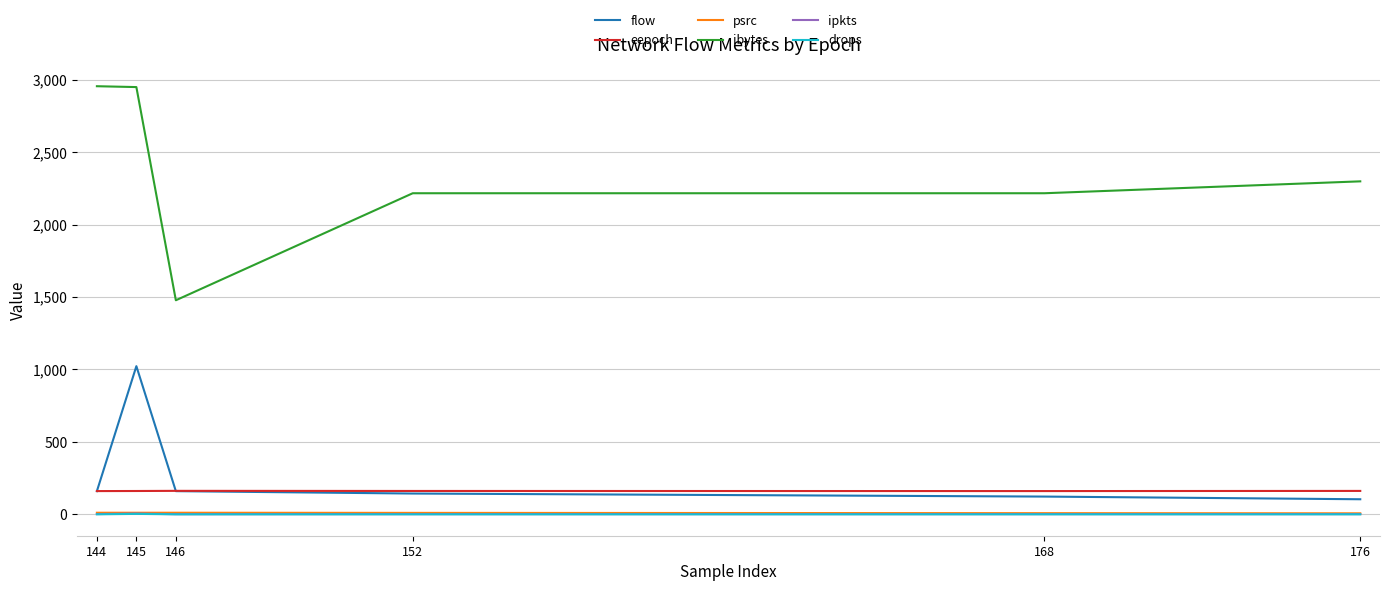

What are all the series names shown in the legend?

flow, eepoch, psrc, ibytes, ipkts, drops